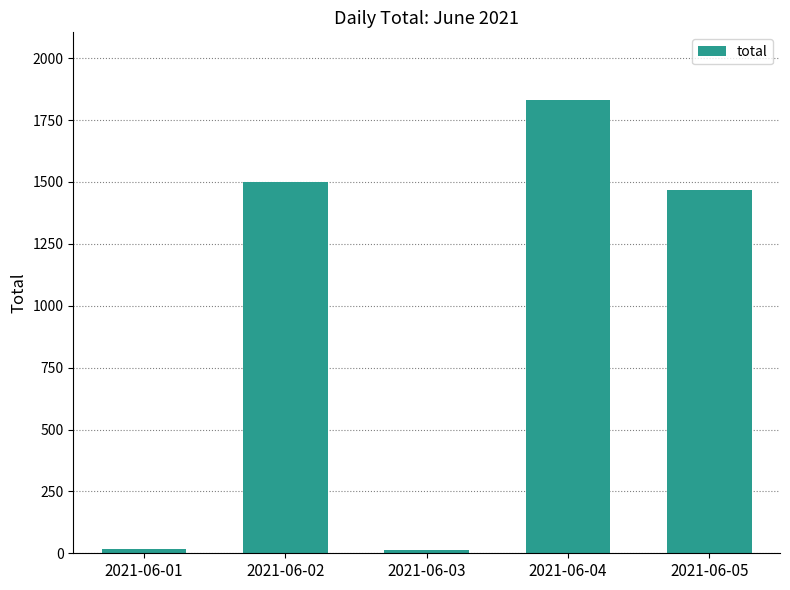

The chart shows a value of 1830 at 2021-06-04. True or false?

True